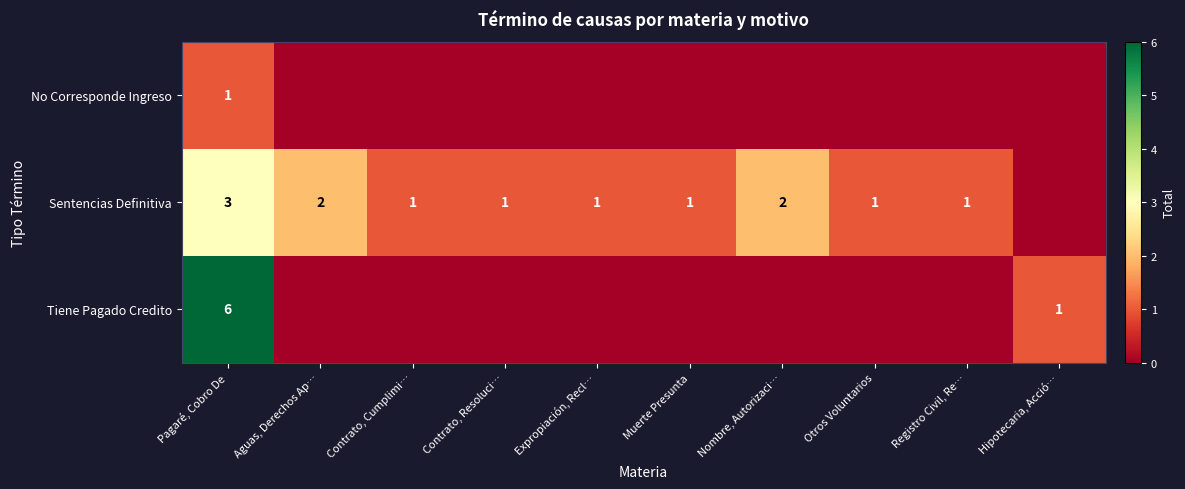

The Sentencias Definitiva series shows 1 at Contrato, Cumplimi…. True or false?

True